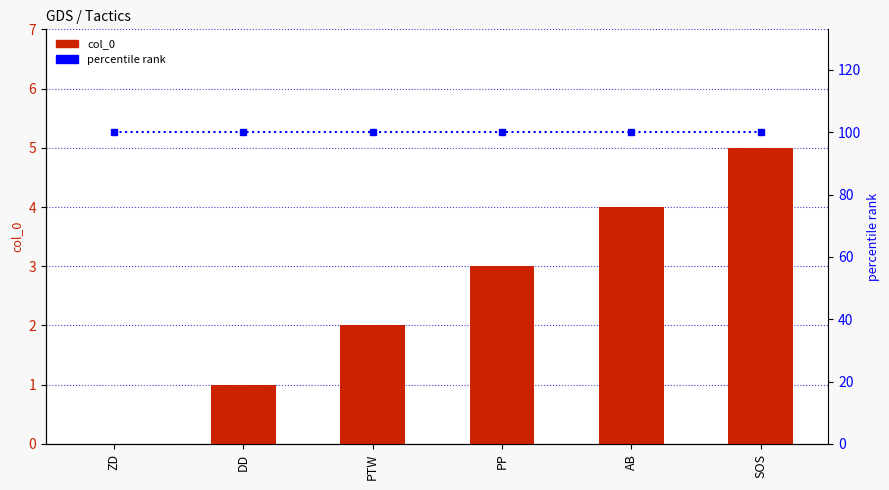

How many col_0 values are between 1 and 4?

4